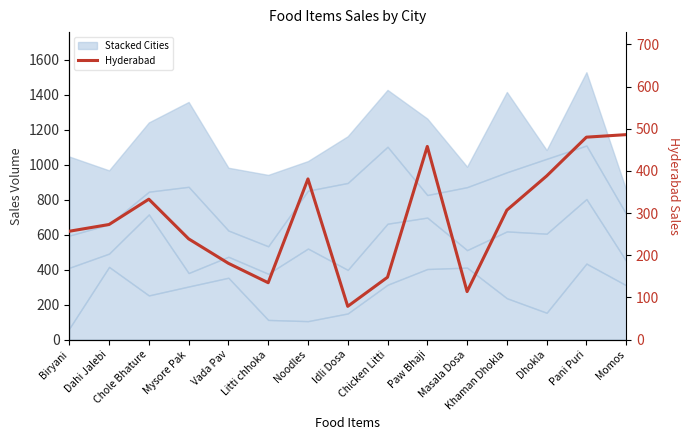

What value does the data have at Dahi Jalebi?

273